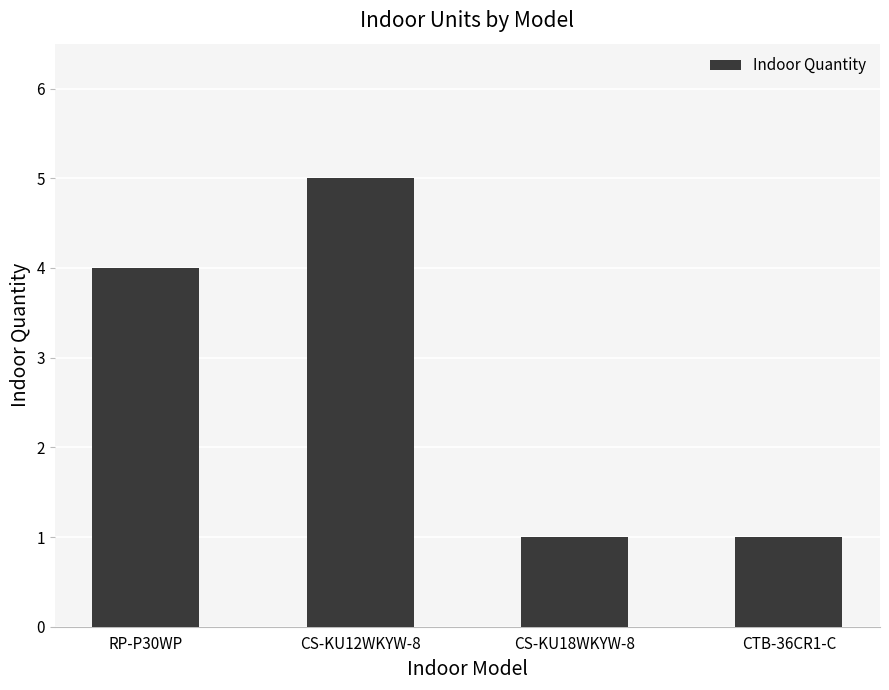

Which label corresponds to the largest value in the chart?

CS-KU12WKYW-8